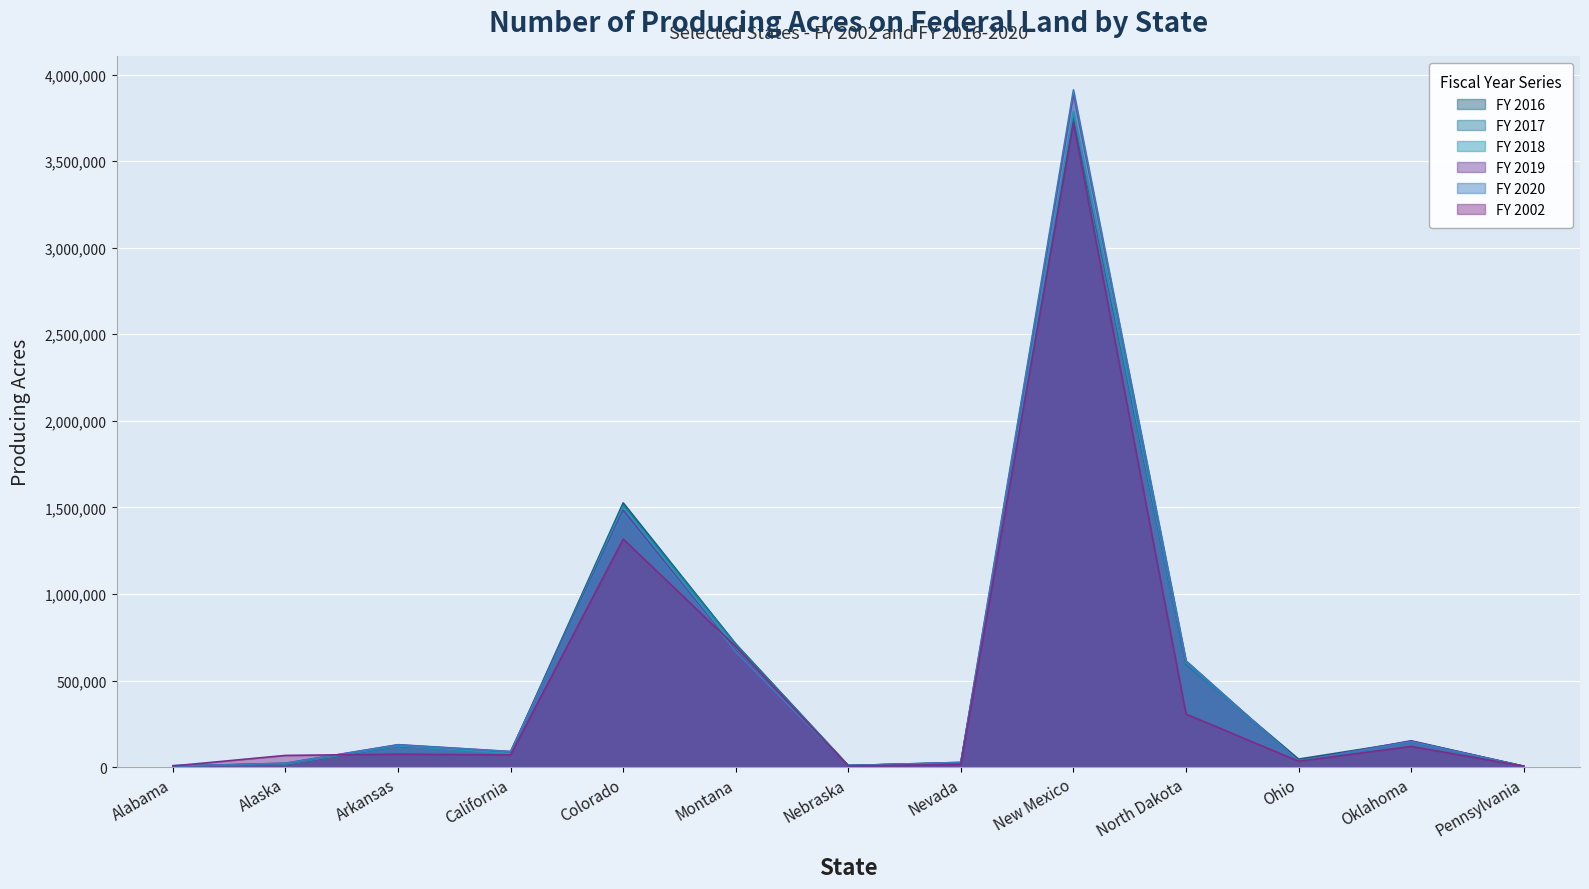

Reading right to left, transcribe all the data shown in this chart.

FY 2016: Pennsylvania=4761.0	Oklahoma=148097.0	Ohio=46100.0	North Dakota=595514.0	New Mexico=3761154.0	Nevada=27001.0	Nebraska=8825.0	Montana=710617.0	Colorado=1526229.0	California=83434.0	Arkansas=121326.0	Alaska=16882.0	Alabama=7842.0
FY 2017: Pennsylvania=4761.0	Oklahoma=148670.0	Ohio=32943.0	North Dakota=598200.0	New Mexico=3776175.0	Nevada=24437.0	Nebraska=8825.0	Montana=710497.0	Colorado=1511663.0	California=82075.0	Arkansas=122721.0	Alaska=16882.0	Alabama=7842.0
FY 2018: Pennsylvania=4760.7	Oklahoma=148438.6	Ohio=33135.9	North Dakota=602884.1	New Mexico=3788711.7	Nevada=24437.3	Nebraska=8825.1	Montana=692879.8	Colorado=1502100.3	California=78603.7	Arkansas=122480.9	Alaska=18847.0	Alabama=7200.9
FY 2019: Pennsylvania=4723.0	Oklahoma=152087.0	Ohio=33136.0	North Dakota=612298.0	New Mexico=3892531.0	Nevada=24437.0	Nebraska=8825.0	Montana=671464.0	Colorado=1484195.0	California=89829.0	Arkansas=129291.0	Alaska=22095.0	Alabama=5125.0
FY 2020: Pennsylvania=4688.0	Oklahoma=147093.0	Ohio=33258.0	North Dakota=613388.0	New Mexico=3911954.0	Nevada=26927.0	Nebraska=8825.0	Montana=666305.0	Colorado=1468209.0	California=89049.0	Arkansas=127923.0	Alaska=22095.0	Alabama=5125.0
FY 2002: Pennsylvania=4939.0	Oklahoma=119318.0	Ohio=33605.0	North Dakota=306143.0	New Mexico=3723583.0	Nevada=15337.0	Nebraska=6069.0	Montana=696058.0	Colorado=1317236.0	California=70361.0	Arkansas=74499.0	Alaska=67350.0	Alabama=6474.0